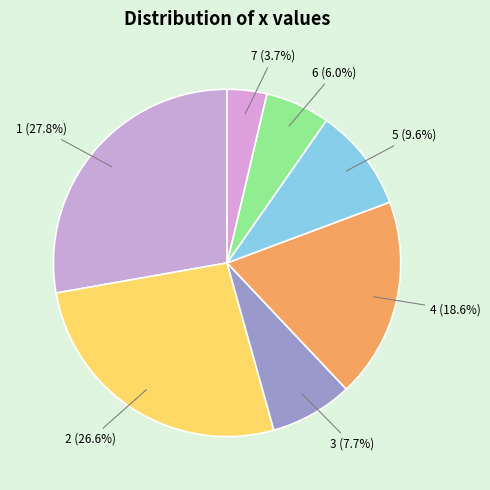

How many slices are in this pie chart?

7